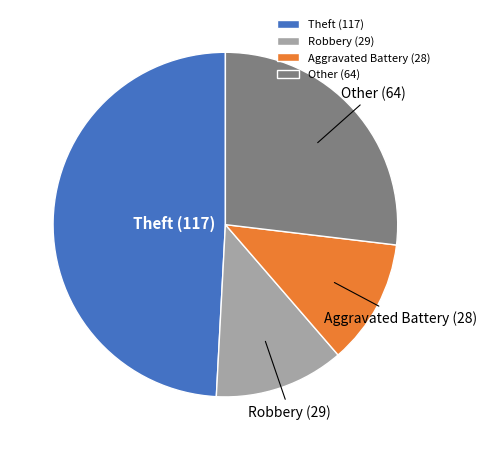

Which slice is the largest?

Theft